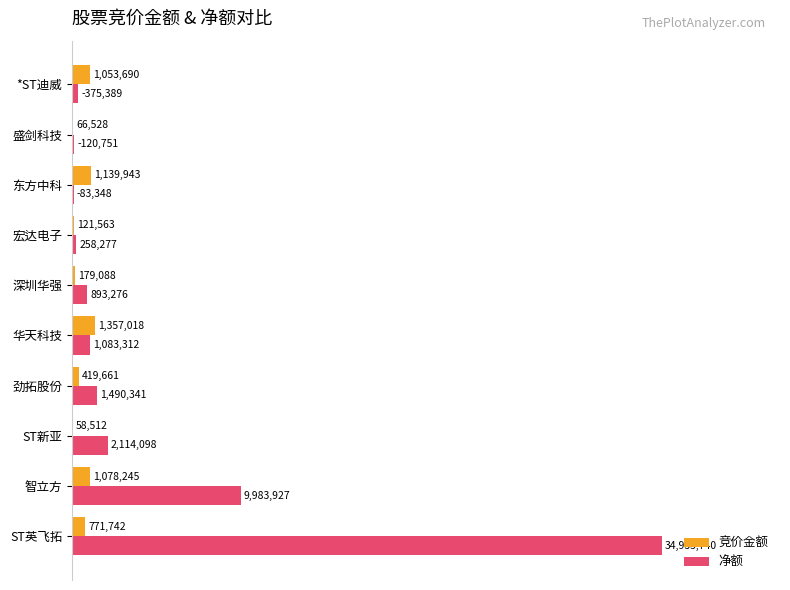

What are all the series names shown in the legend?

竞价金额, 净额